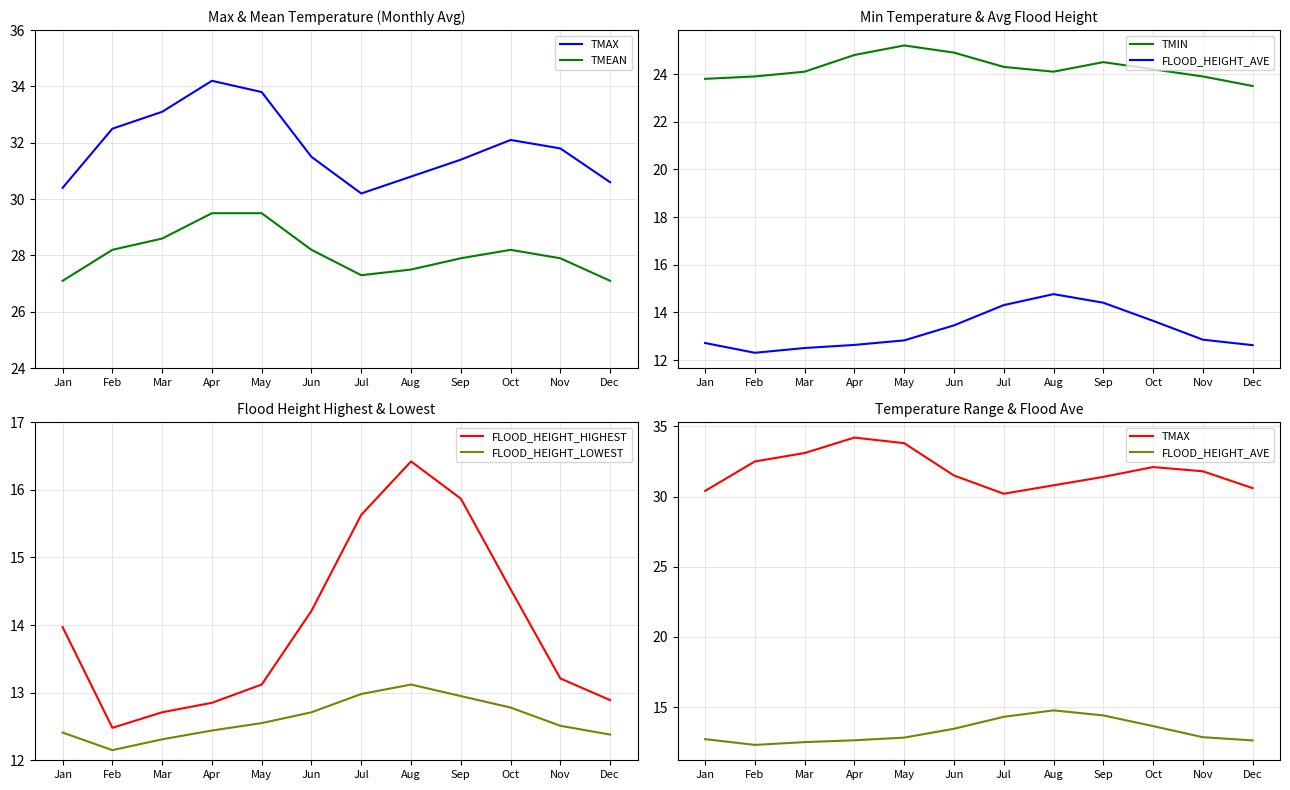

What is the sum of the TMAX values at Feb and Sep?

63.9